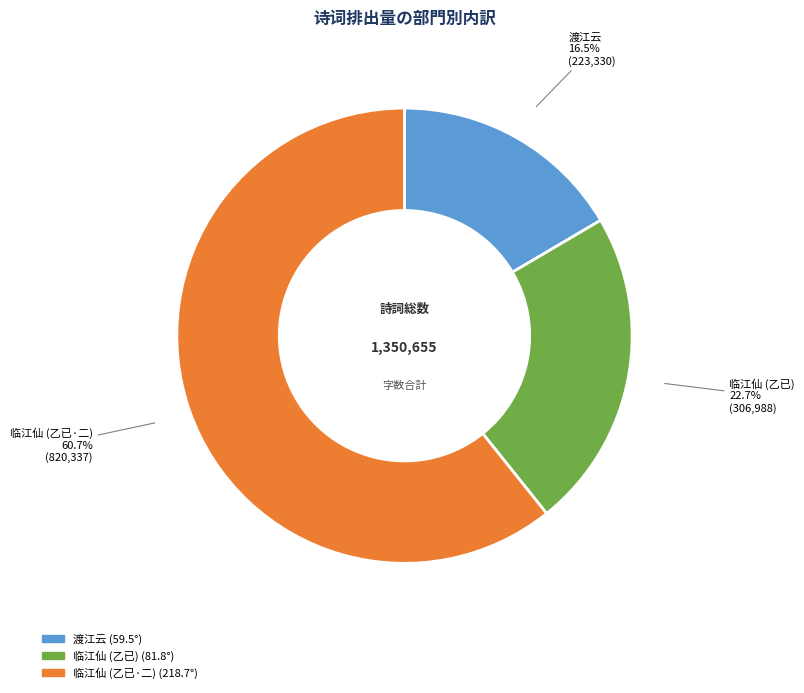

Which slice is the largest?

临江仙 (乙已·二)